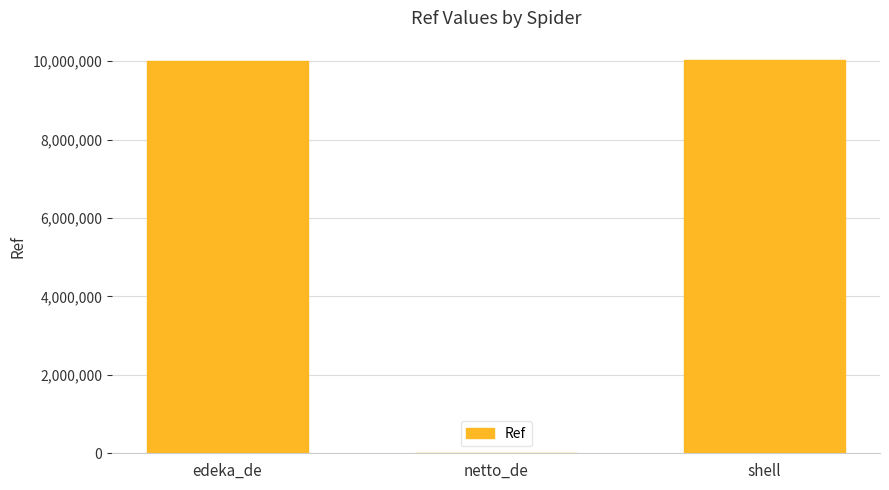

How many categories are shown in the chart?

3